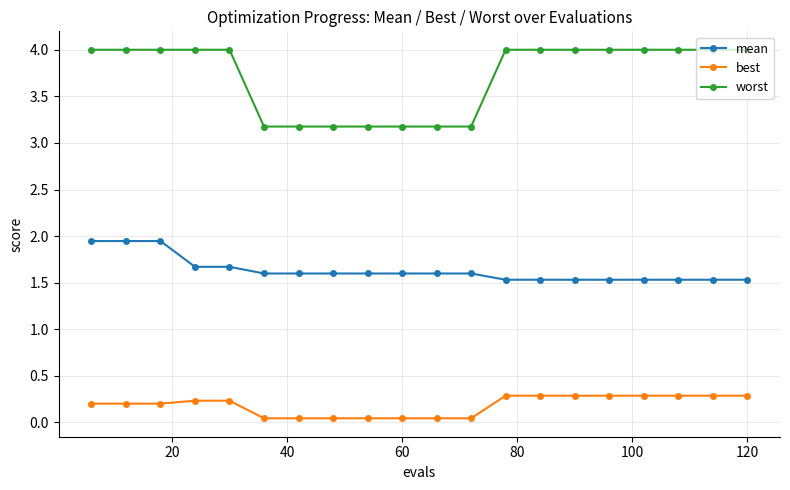

What is the difference between the maximum and second lowest values in the best series?

0.2